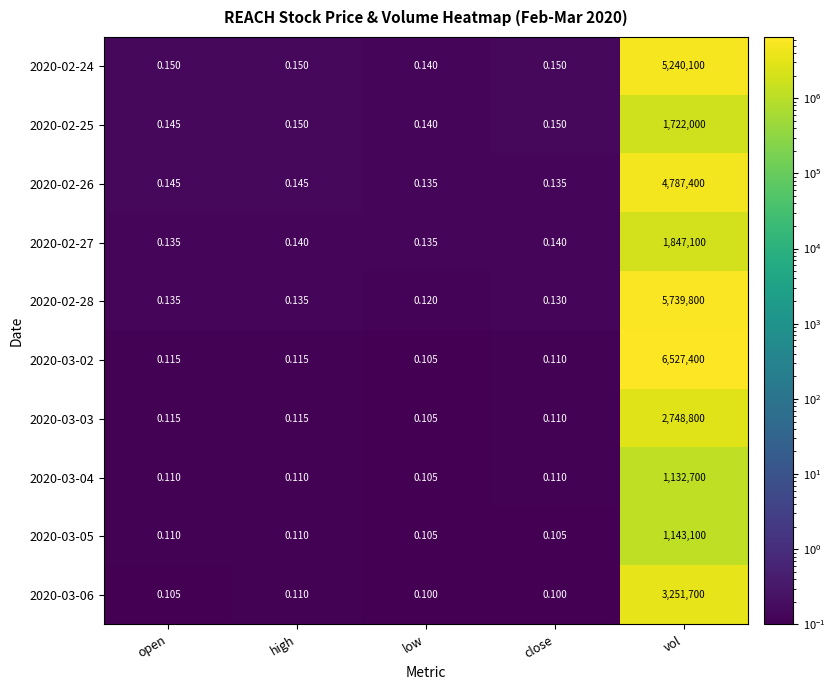

At which category is the sum across all series the highest?

vol